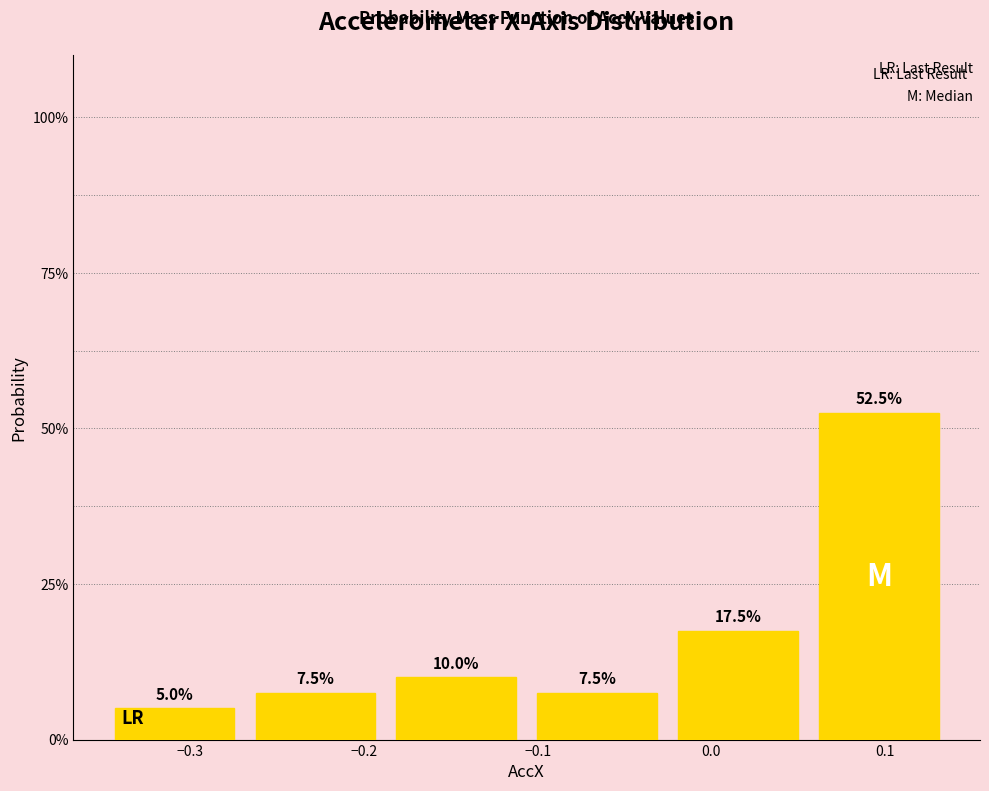

Reading left to right, list every bar in this chart as the range it spans on the x-axis followed by its height. The bar edges are not printed on the chart, so give them approximately, as read against the axis.

-0.35 to -0.27: 5.0
-0.27 to -0.19: 7.5
-0.19 to -0.11: 10.0
-0.11 to -0.03: 7.5
-0.03 to 0.06: 17.5
0.06 to 0.14: 52.5